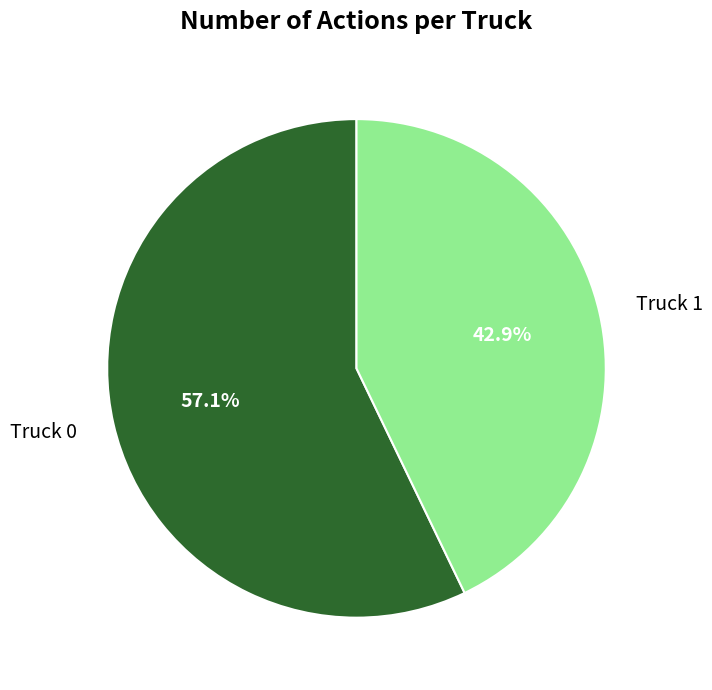

Which category accounts for the majority?

Truck 0